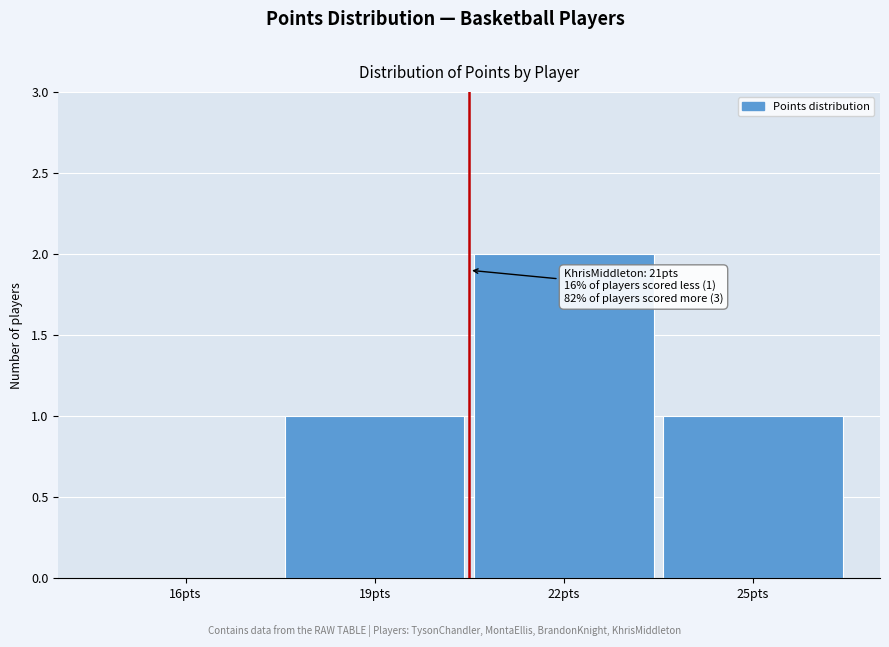

Reading right to left, list all the values displayed in this chart.

25pts=1	22pts=2	19pts=1	16pts=0